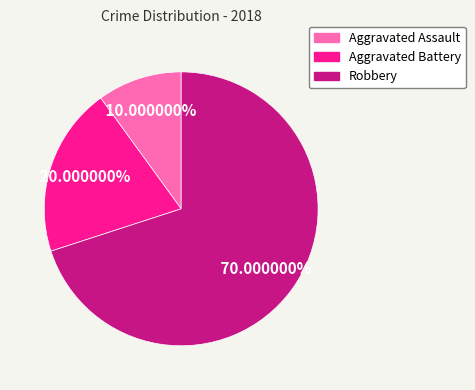

What is the largest slice in the pie chart?

Robbery